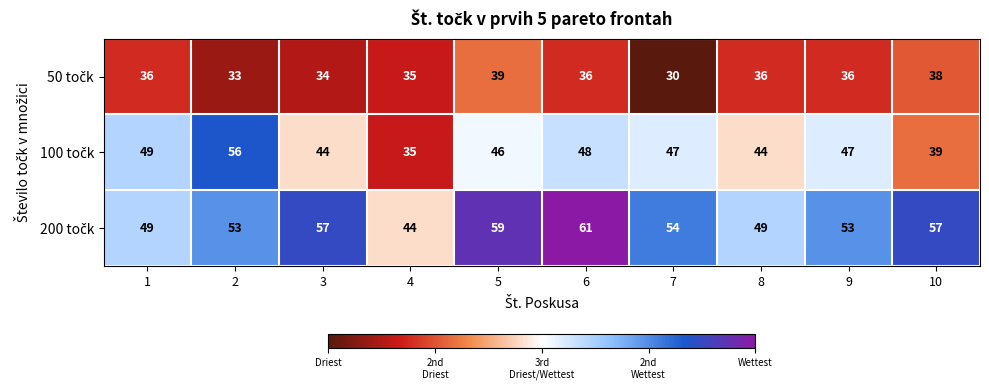

What is the greatest value displayed?

61